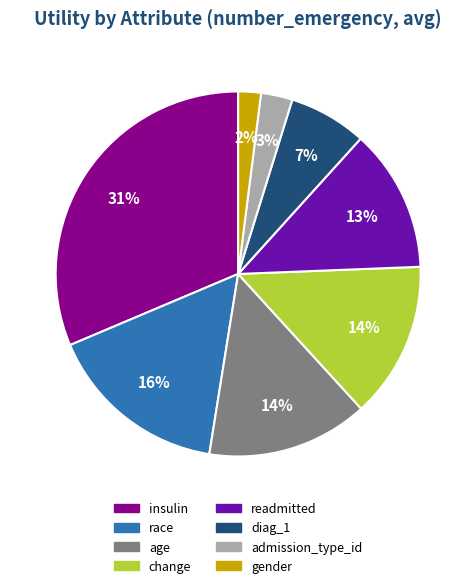

True or false: diag_1 accounts for 7% of the total.

True